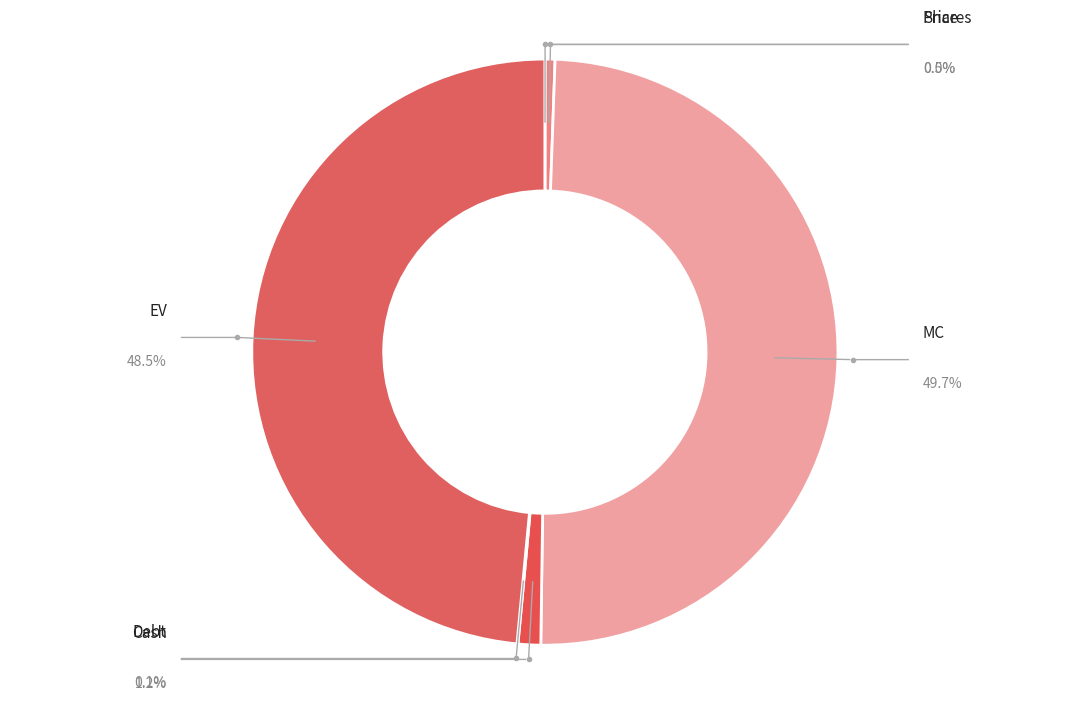

Count the number of slices in the pie.

6